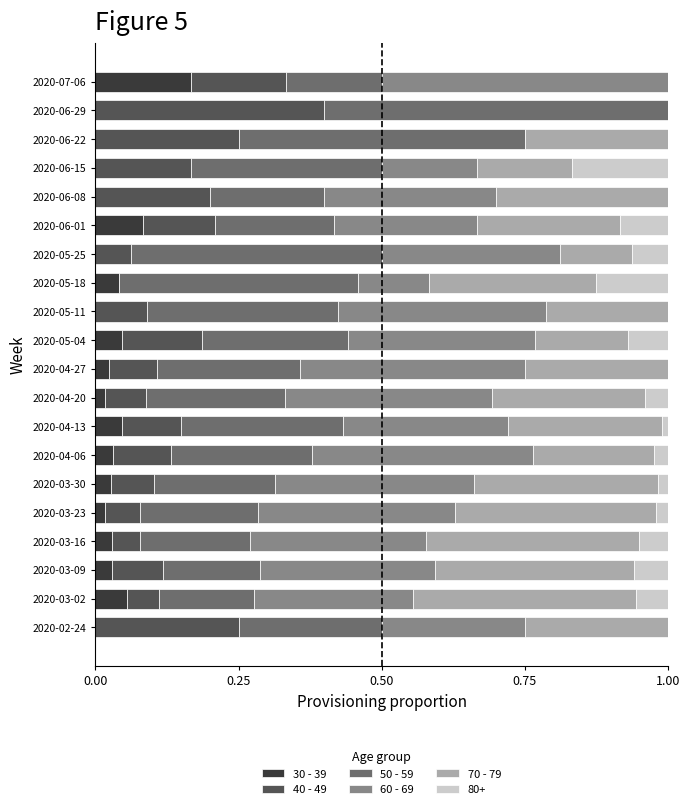

What is the total value across all series at 2020-02-24?

1.0